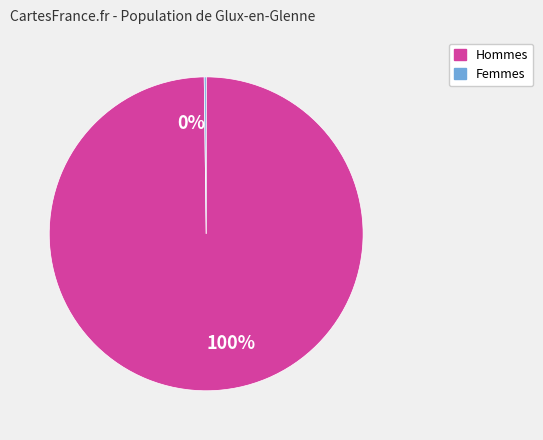

Is there a majority slice in this chart?

Yes